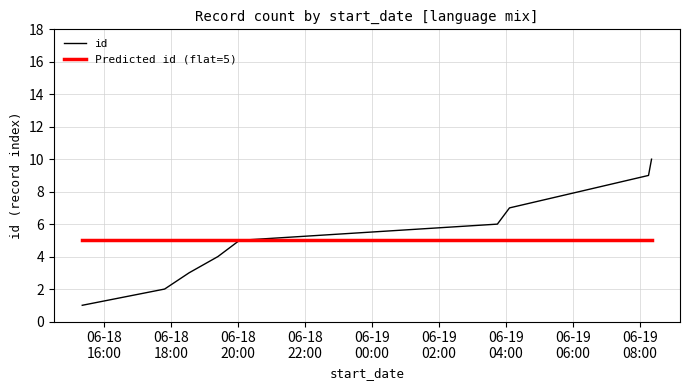

Which label corresponds to the largest value in the chart?

2023-06-19T08:20:57